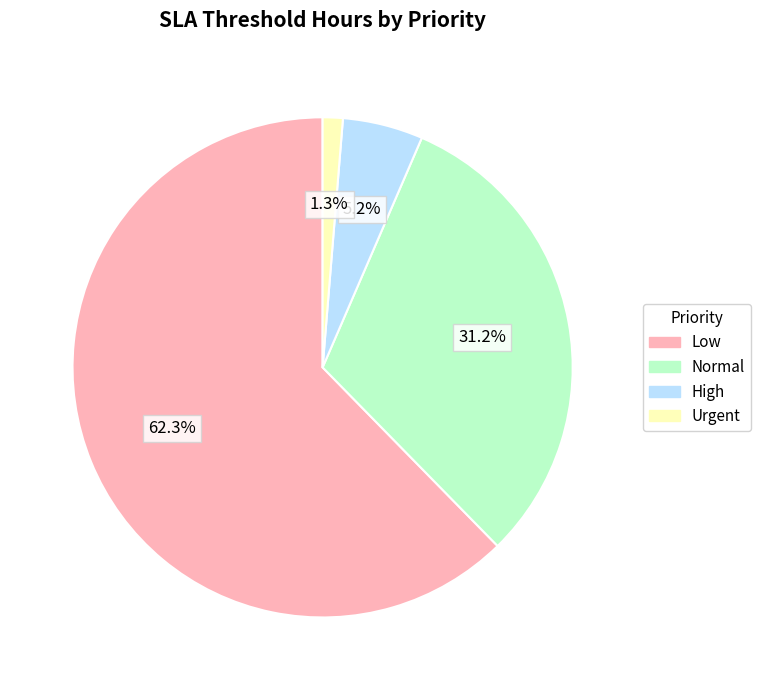

Between High and Normal, which is larger?

Normal